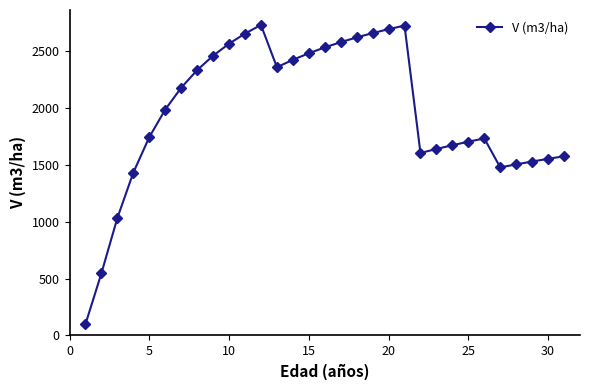

What is the smallest value displayed?

99.3